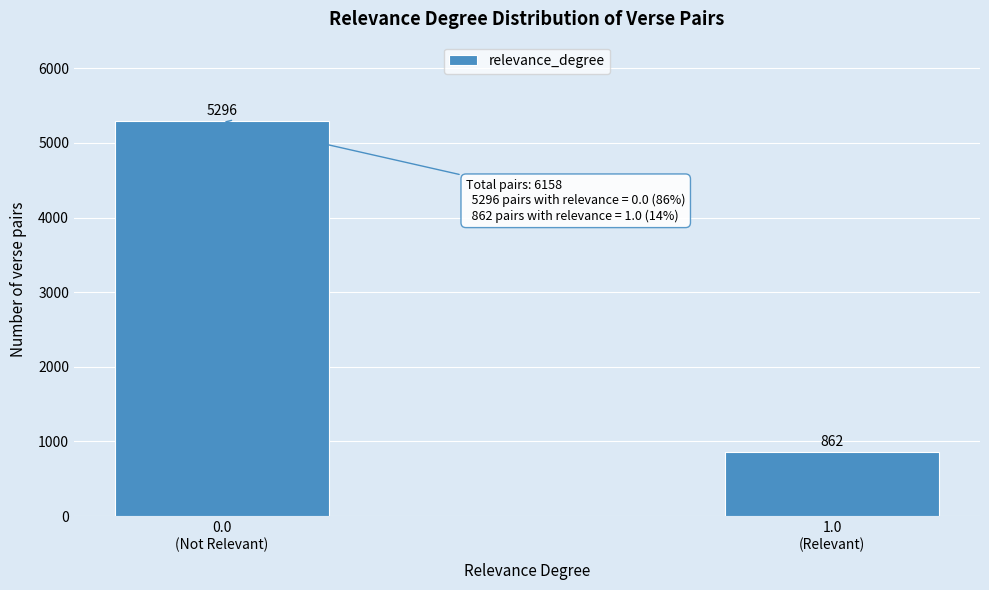

Reading left to right, list all the values displayed in this chart.

5296	862